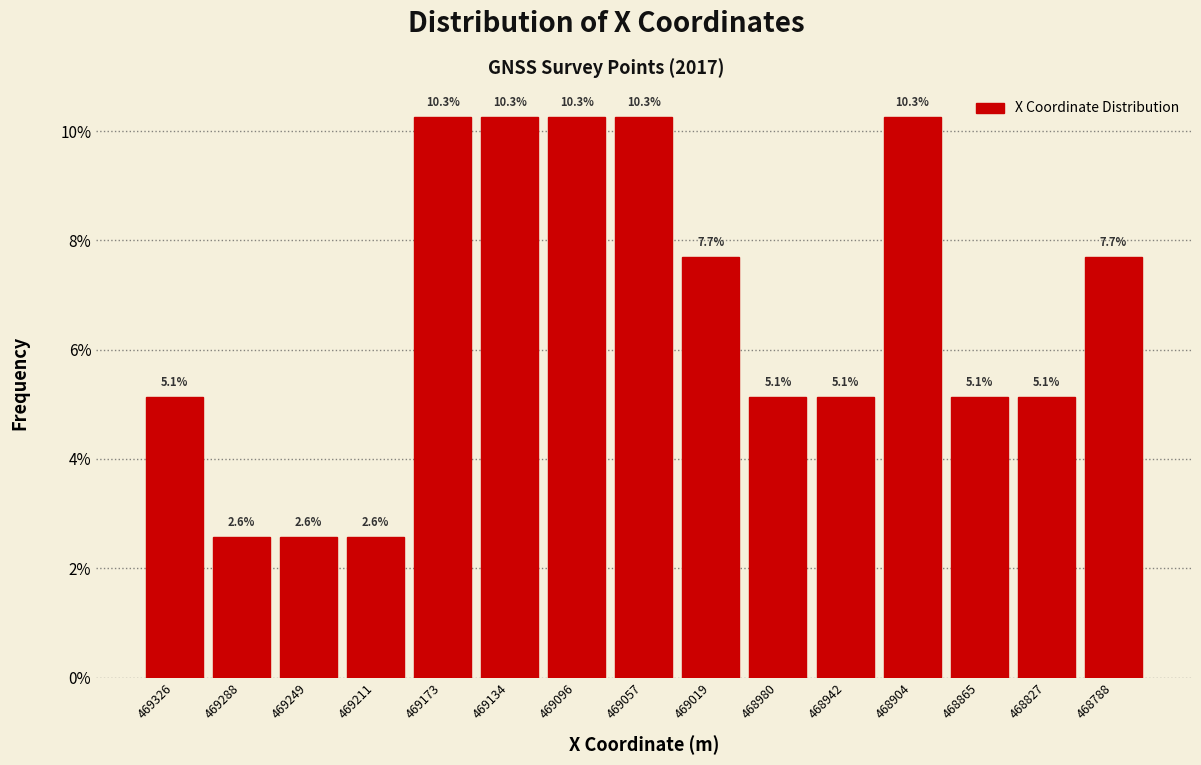

Reading left to right, transcribe all the data shown in this chart.

5.1	2.6	2.6	2.6	10.3	10.3	10.3	10.3	7.7	5.1	5.1	10.3	5.1	5.1	7.7